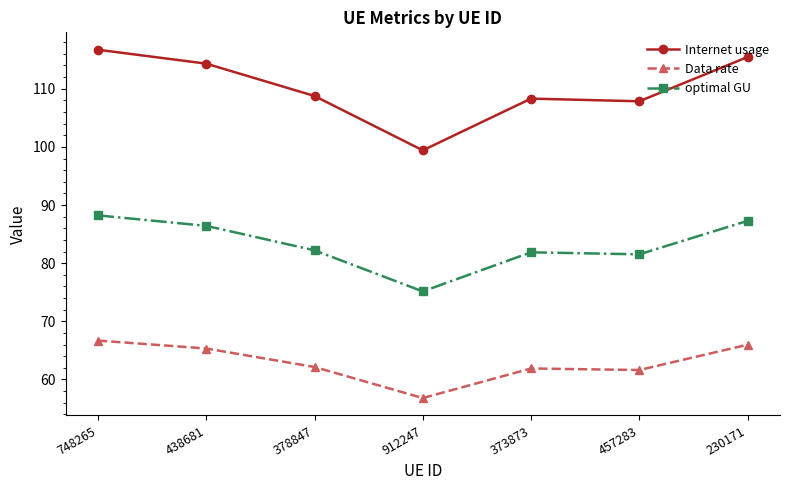

True or false: Internet usage and optimal GU intersect in this chart.

False